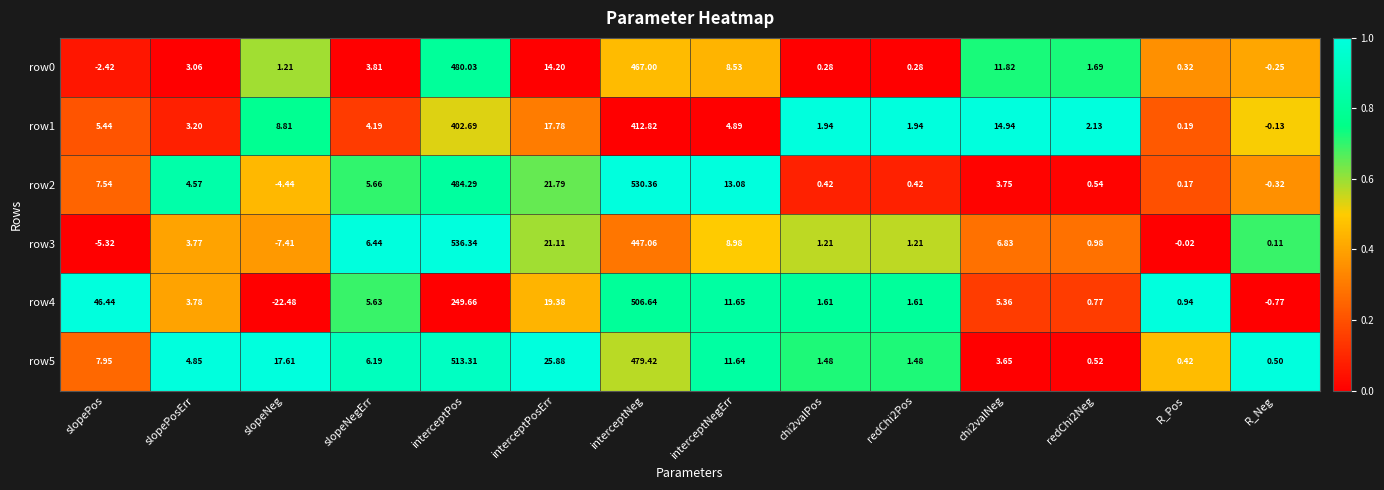

What is the total value across all series at interceptPosErr?

120.1